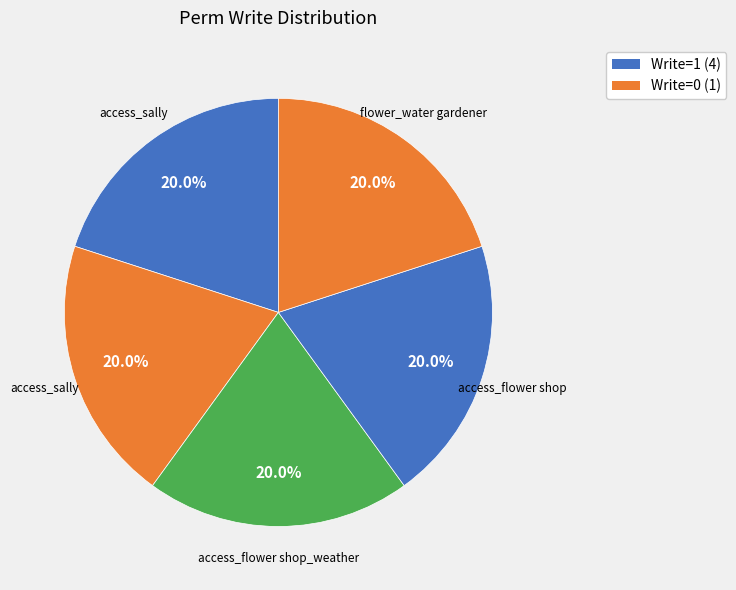

Count the number of slices in the pie.

5